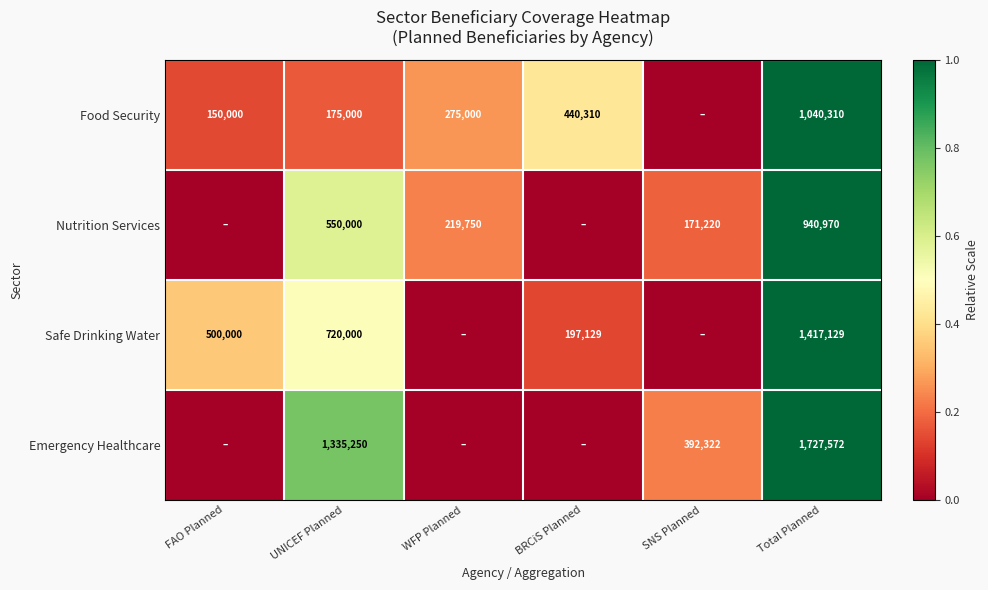

How many data points does each series have?

6